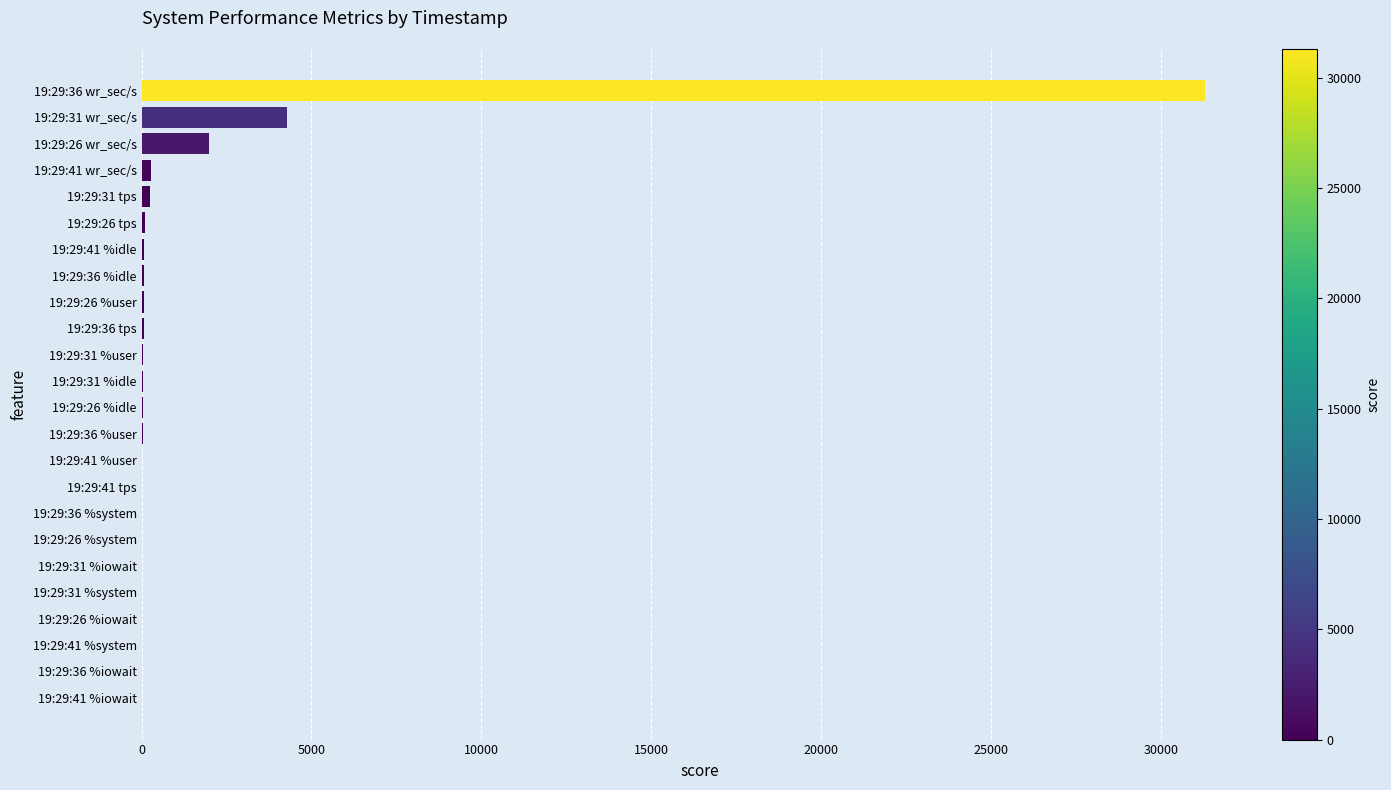

At which category does the chart reach its peak across all series?

19:29:36 wr_sec/s